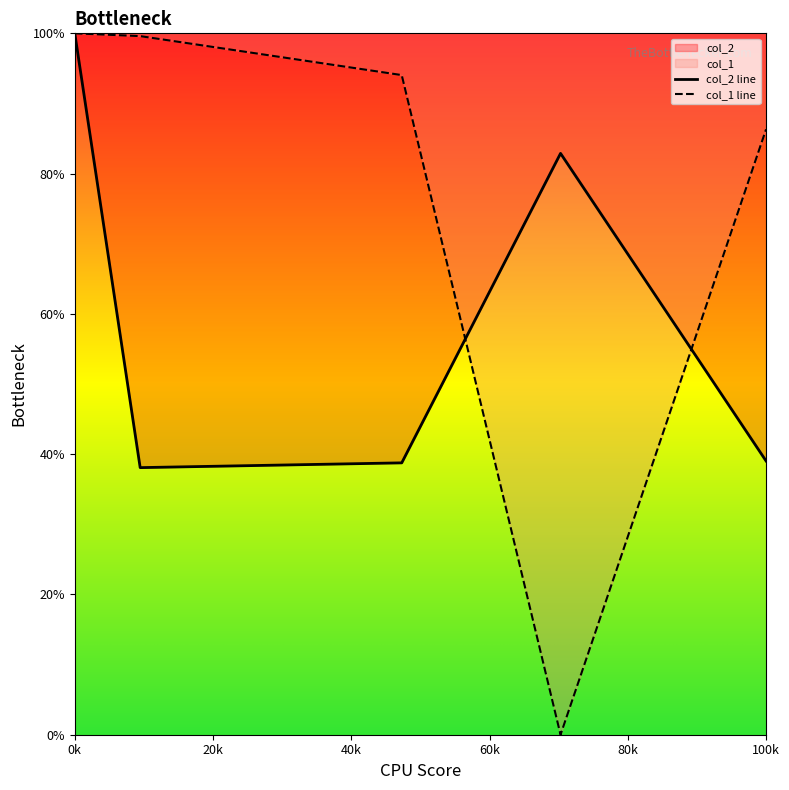

At 0k, list the series in order from smallest to largest.

col_2 line, col_1 line